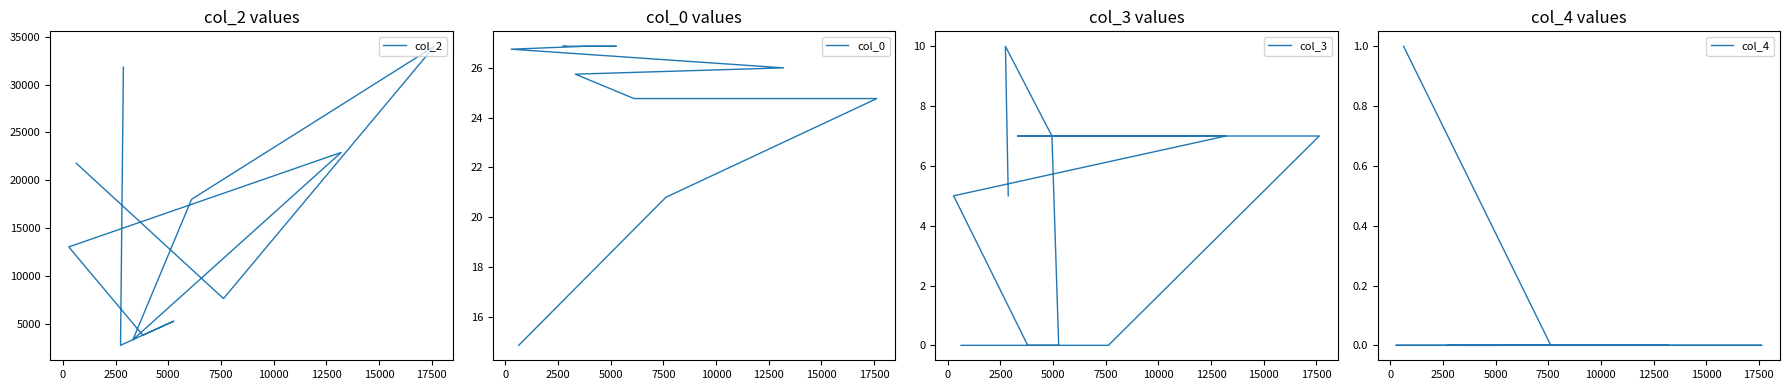

Is the value of col_0 at 11 greater than the value of col_2 at 12500?

No